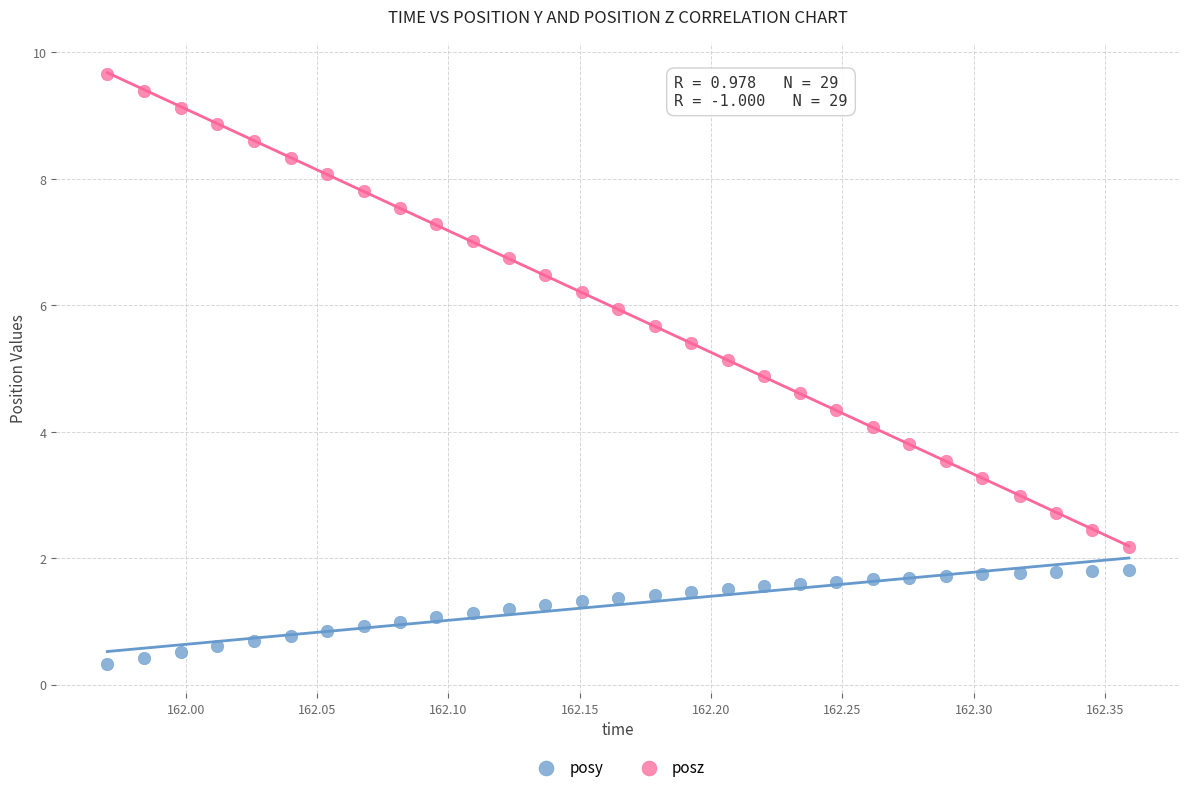

Which series contains the lowest Y value?

posy